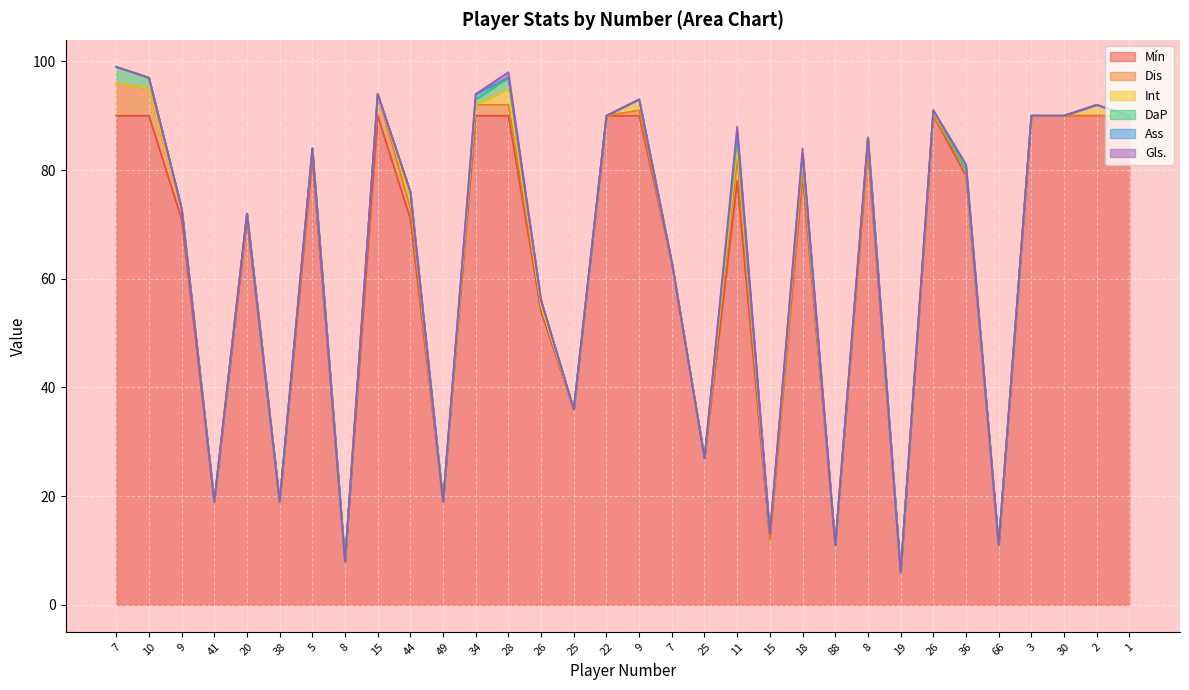

Reading right to left, what are all the values shown in this chart?

Mín: 90	90	90	90	11	79	90	6	84	11	79	12	78	27	63	90	90	36	54	90	90	19	71	90	8	82	19	71	19	71	90	90
Dis: 0	0	0	0	0	1	0	0	0	0	1	0	4	0	0	1	0	0	1	2	2	0	2	4	0	1	0	1	0	2	5	6
Int: 0	2	0	0	0	0	1	0	2	0	2	1	2	0	0	2	0	0	0	3	0	0	2	0	0	1	0	0	0	0	0	0
DaP: 0	0	0	0	0	0	0	0	0	0	1	0	2	0	0	0	0	0	1	2	1	0	1	0	0	0	0	0	0	0	2	3
Ass: 0	0	0	0	0	1	0	0	0	0	0	0	1	0	0	0	0	0	0	0	1	0	0	0	0	0	0	0	0	0	0	0
Gls.: 0	0	0	0	0	0	0	0	0	0	1	0	1	0	0	0	0	0	0	1	0	0	0	0	0	0	0	0	0	0	0	0